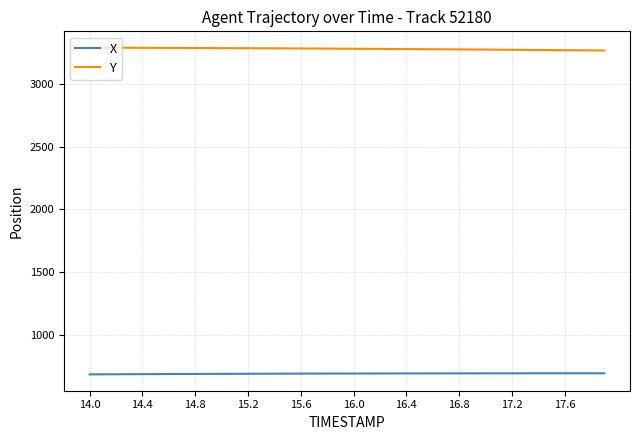

True or false: Y and X intersect in this chart.

False